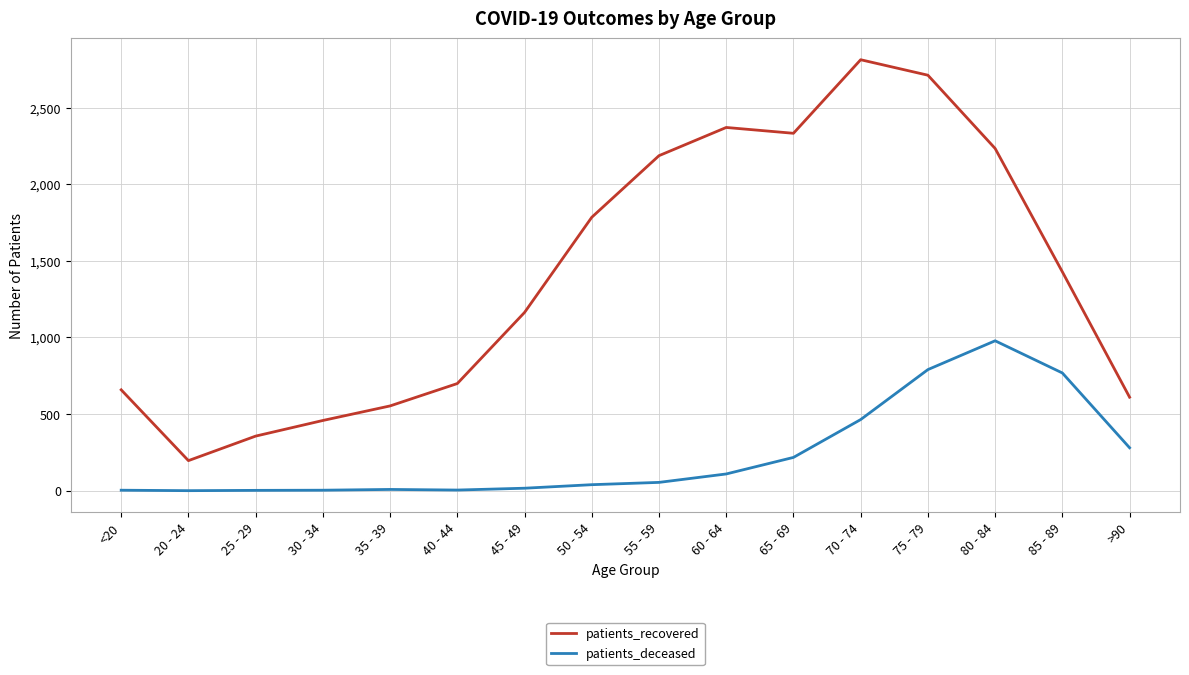

Which series changed the most between 80 - 84 and 85 - 89?

patients_recovered